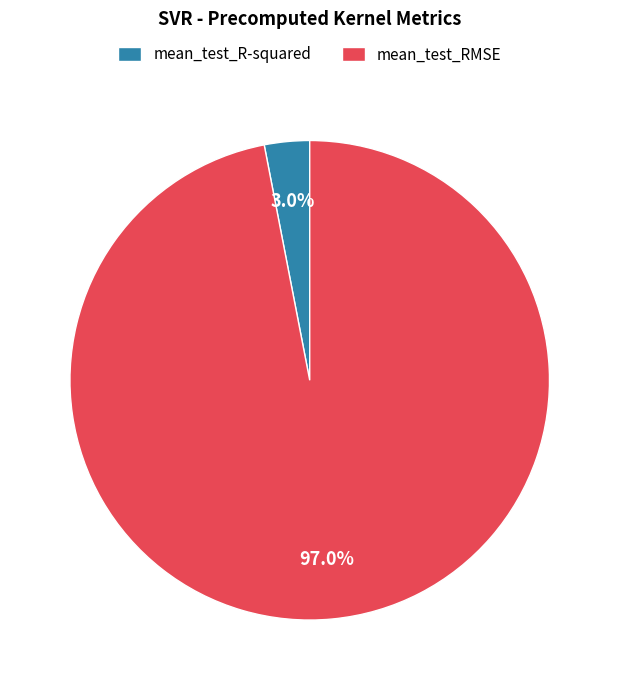

To the nearest percent, what percentage of the pie is mean_test_RMSE?

97%